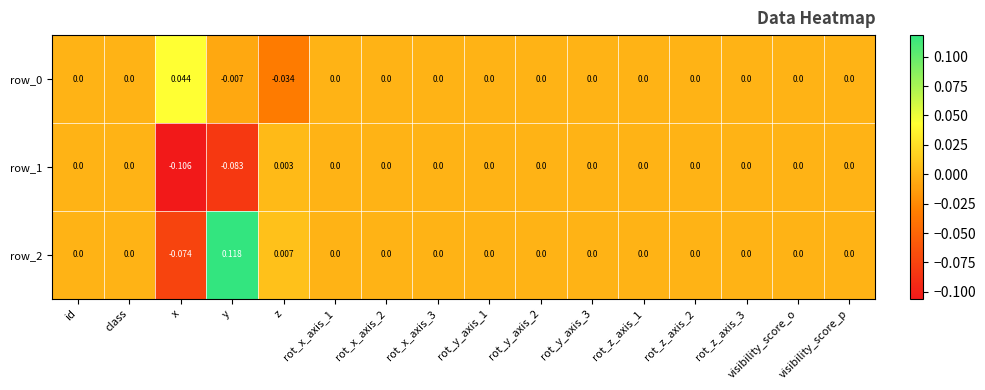

Which category has the highest value in the row_0 series?

x